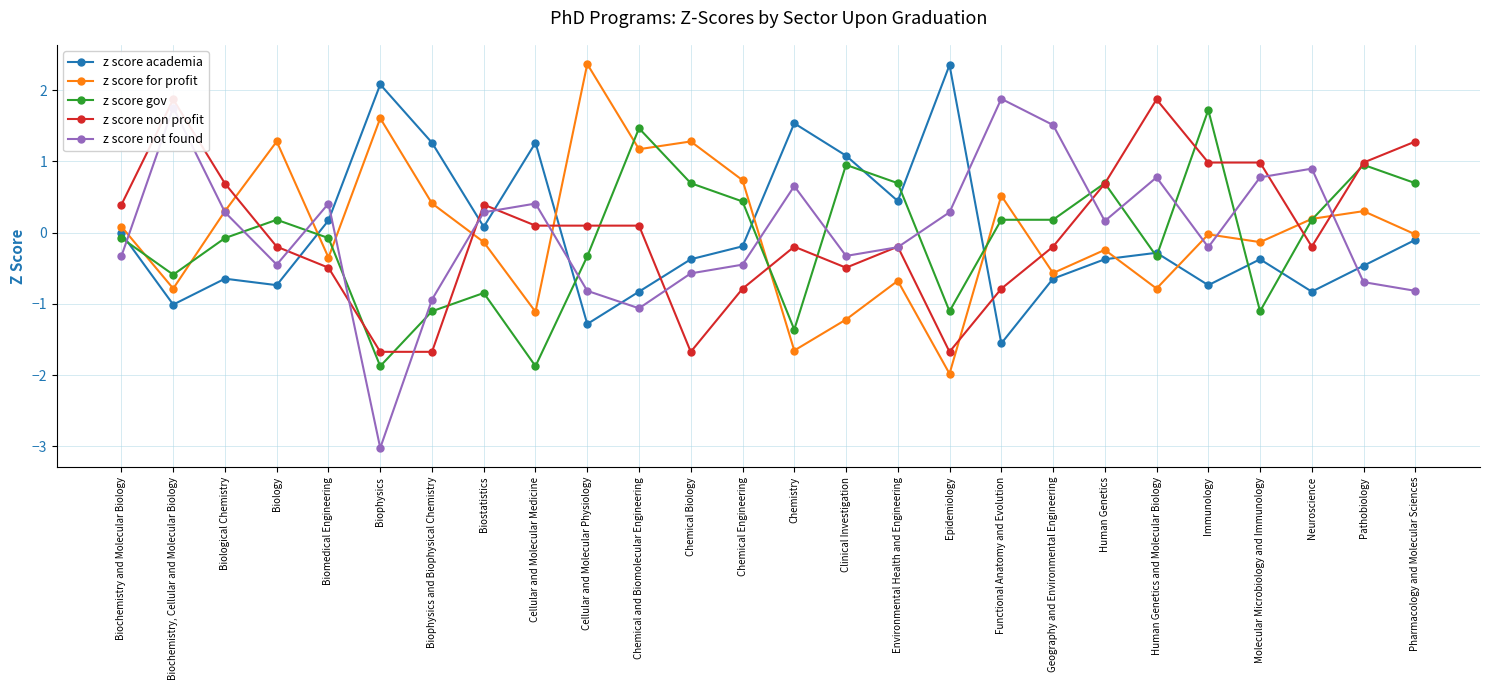

After their last crossing, which series has the higher values: z score not found or z score gov?

z score gov